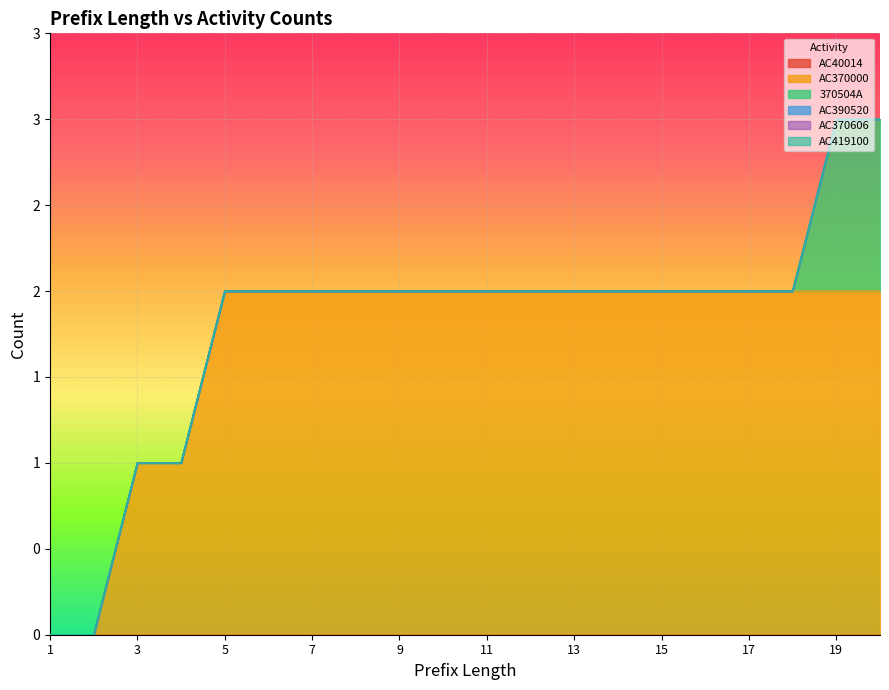

Is it true that AC370000 equals 3 at 15?

False